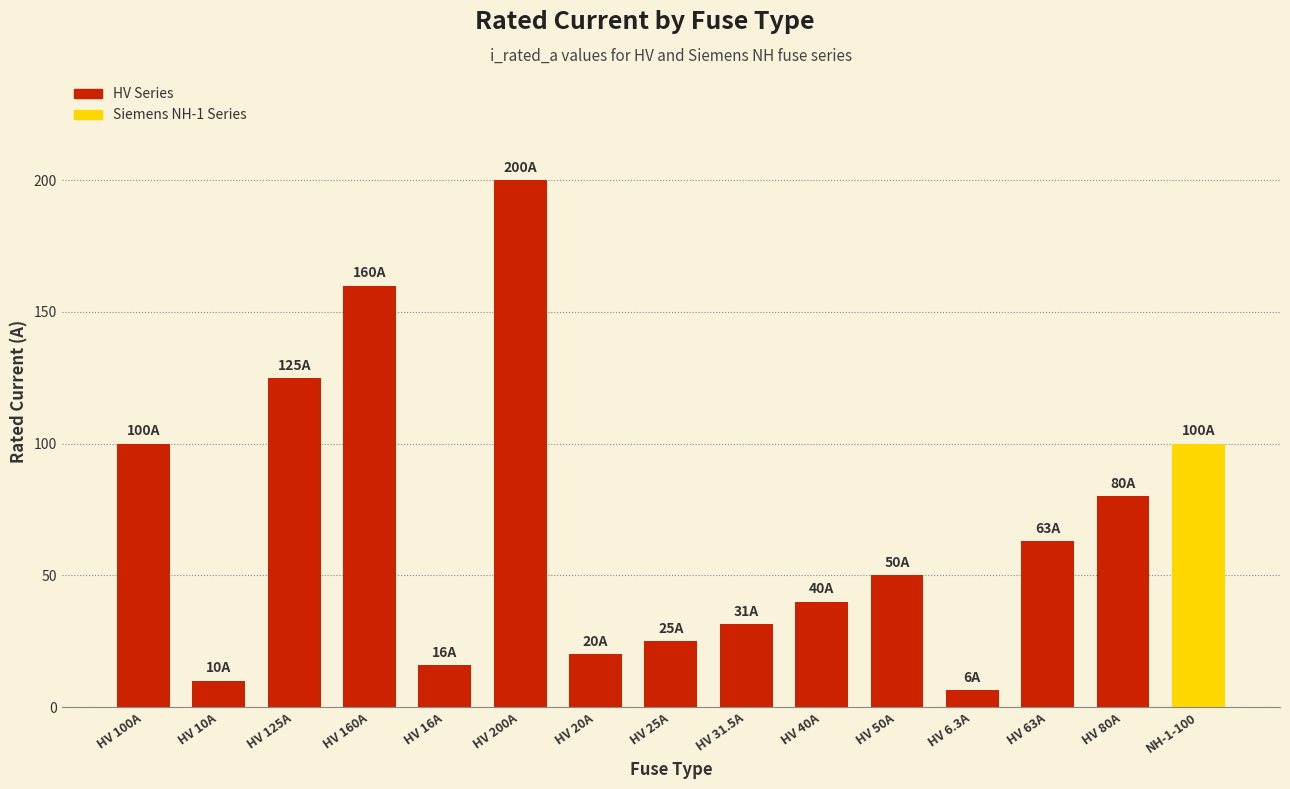

True or false: the data shows 10.0 at HV 10A.

True